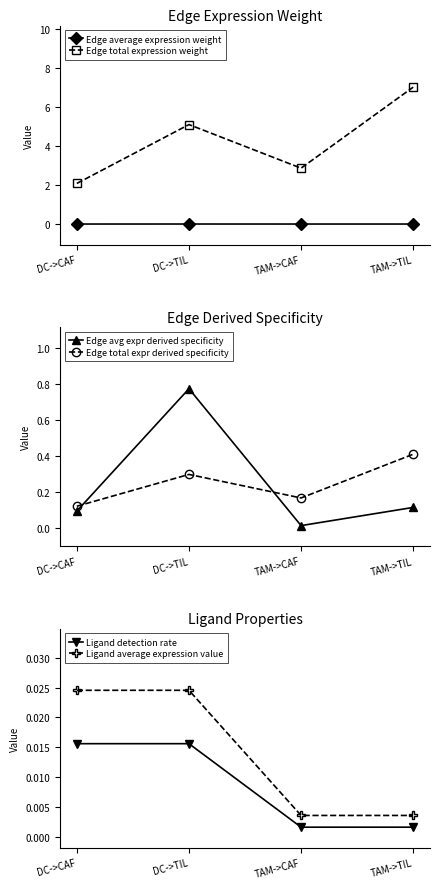

True or false: Ligand detection rate has more than 1 points higher than both neighbors.

False